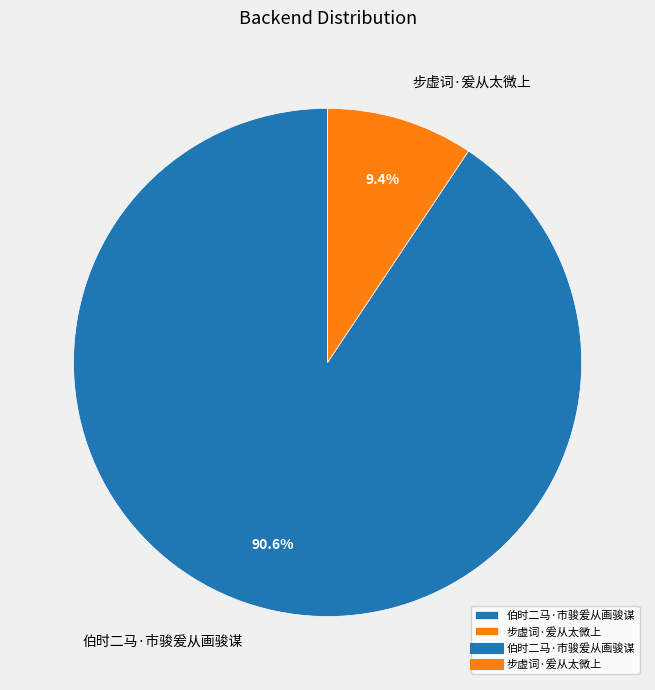

To the nearest percent, what is the average slice percentage?

50%